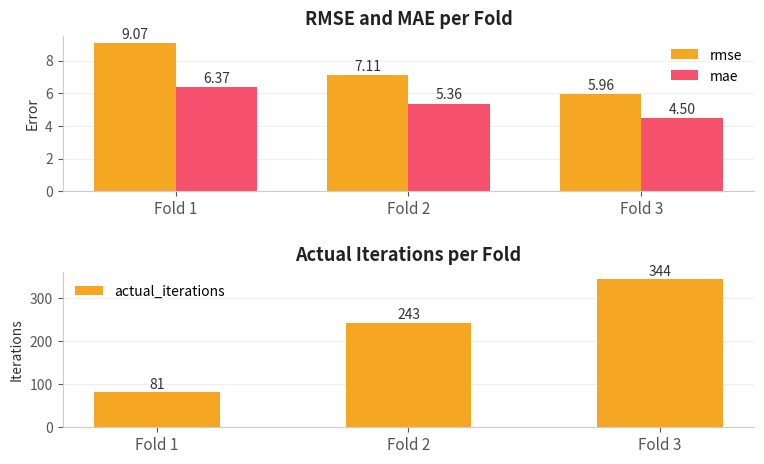

How many actual_iterations values are between 81 and 344?

3